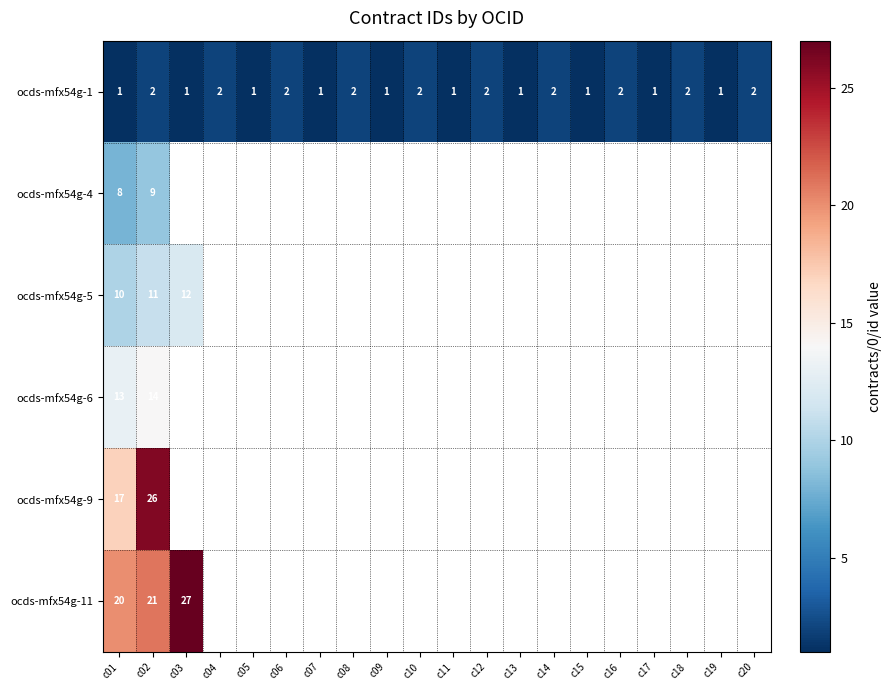

What is the sum of all ocds-mfx54g-1 values?

30